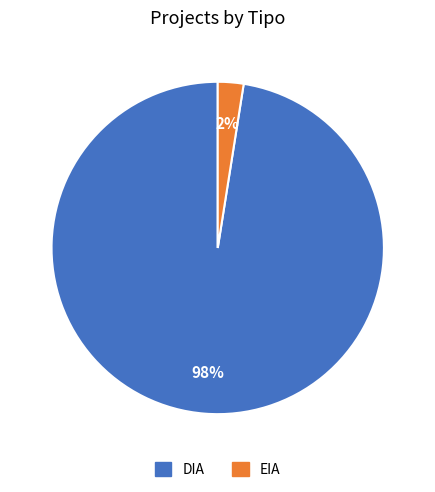

Which category has the biggest portion of the pie?

DIA